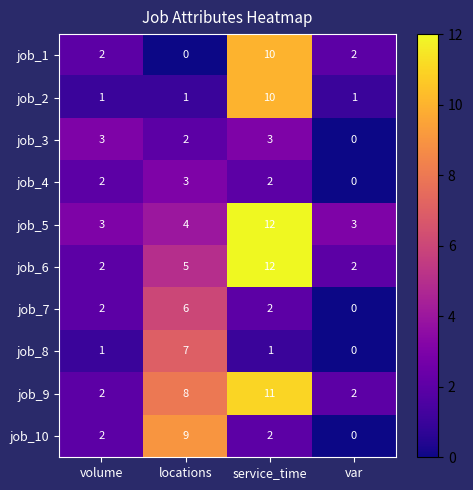

Is it true that job_7 equals 3 at volume?

False